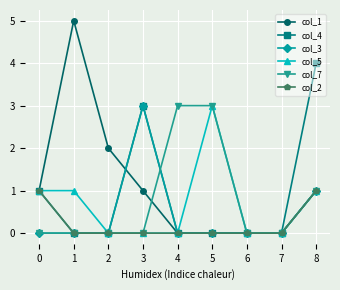

What is the greatest value displayed?

5